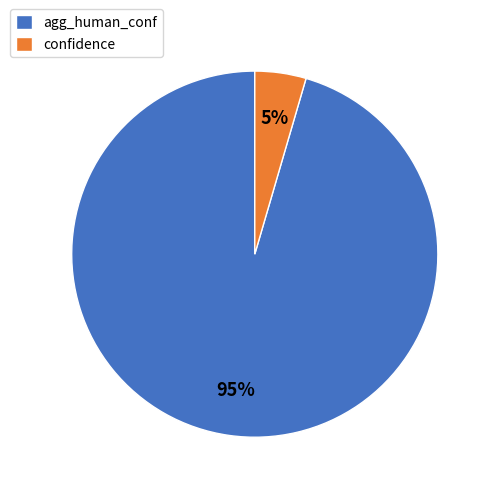

Which category accounts for the majority?

agg_human_conf